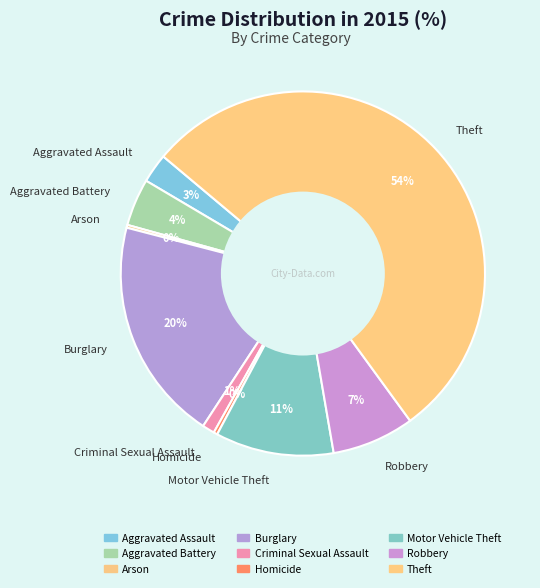

What percentage is the Motor Vehicle Theft slice, to the nearest percent?

11%